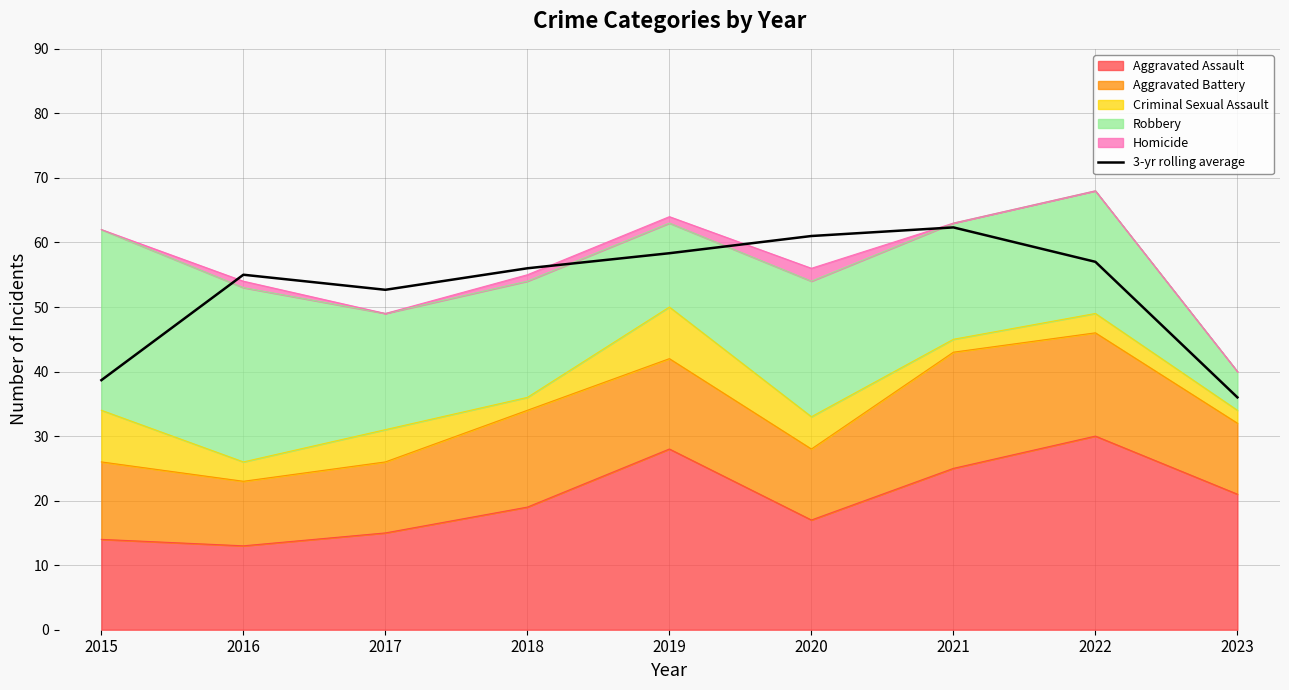

Reading left to right, list all the values displayed in this chart.

38.7	55.0	52.7	56.0	58.3	61.0	62.3	57.0	36.0